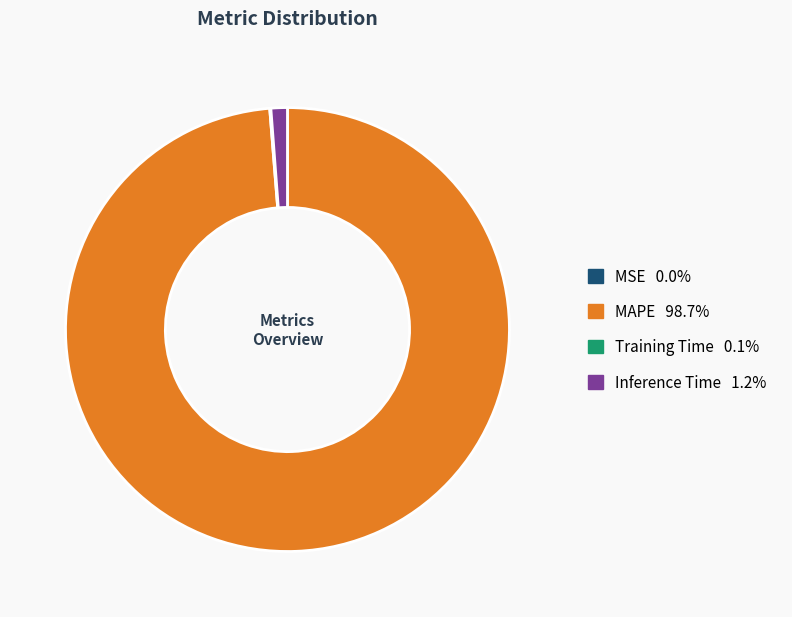

Is there any slice that represents more than half of the pie?

Yes